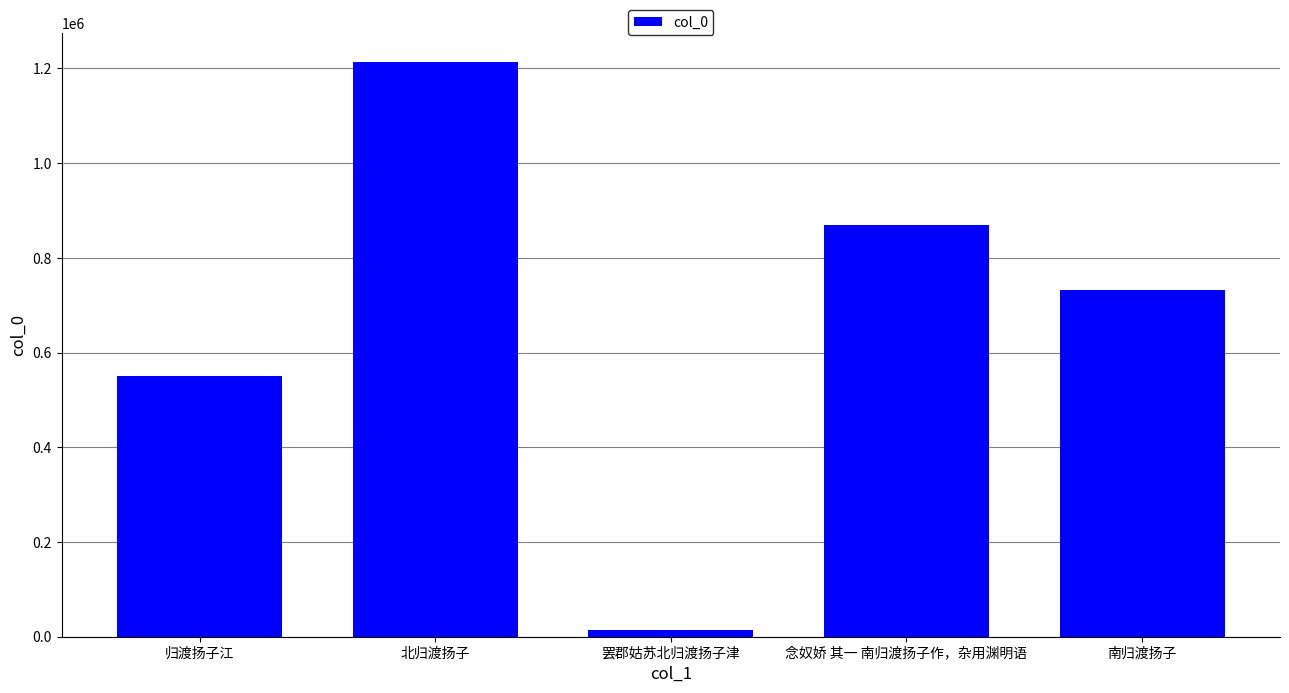

What is the change in value from 北归渡扬子 to 南归渡扬子?

-481504